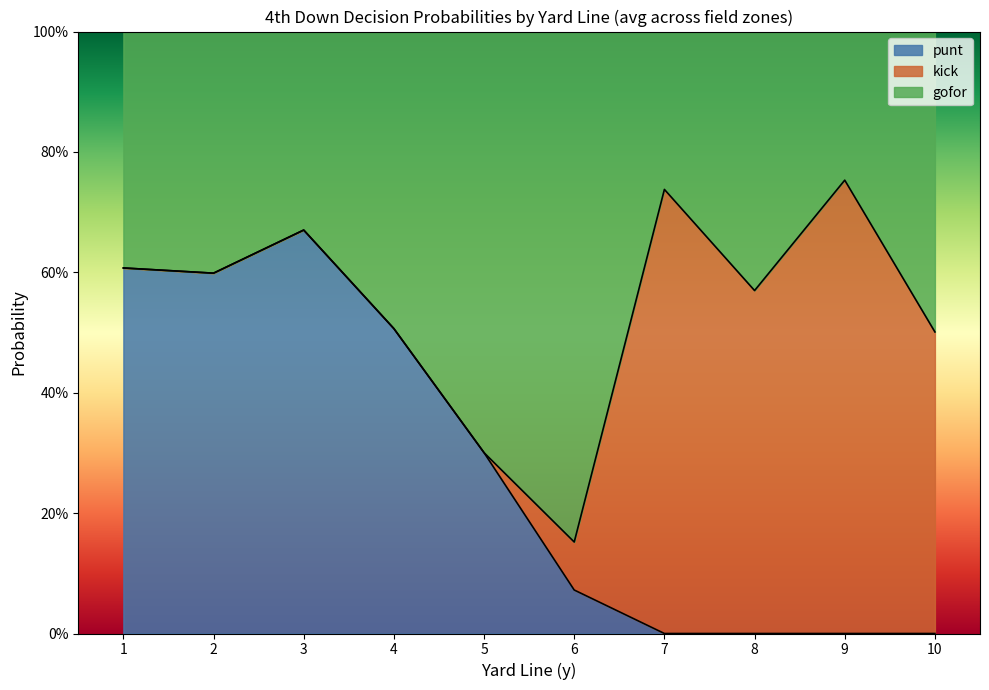

Does the chart display data point markers on the line(s)?

No